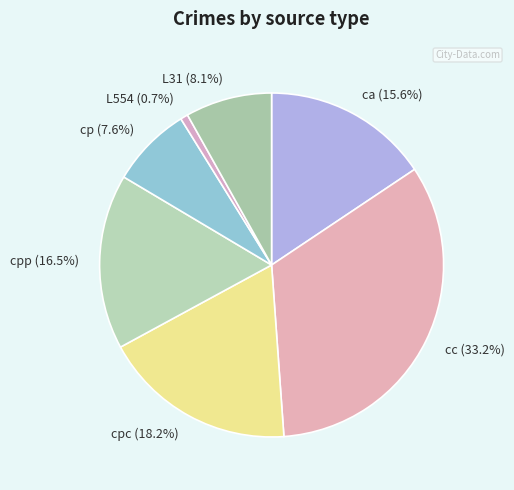

Rank the categories by value from lowest to highest.

L554, cp, L31, ca, cpp, cpc, cc